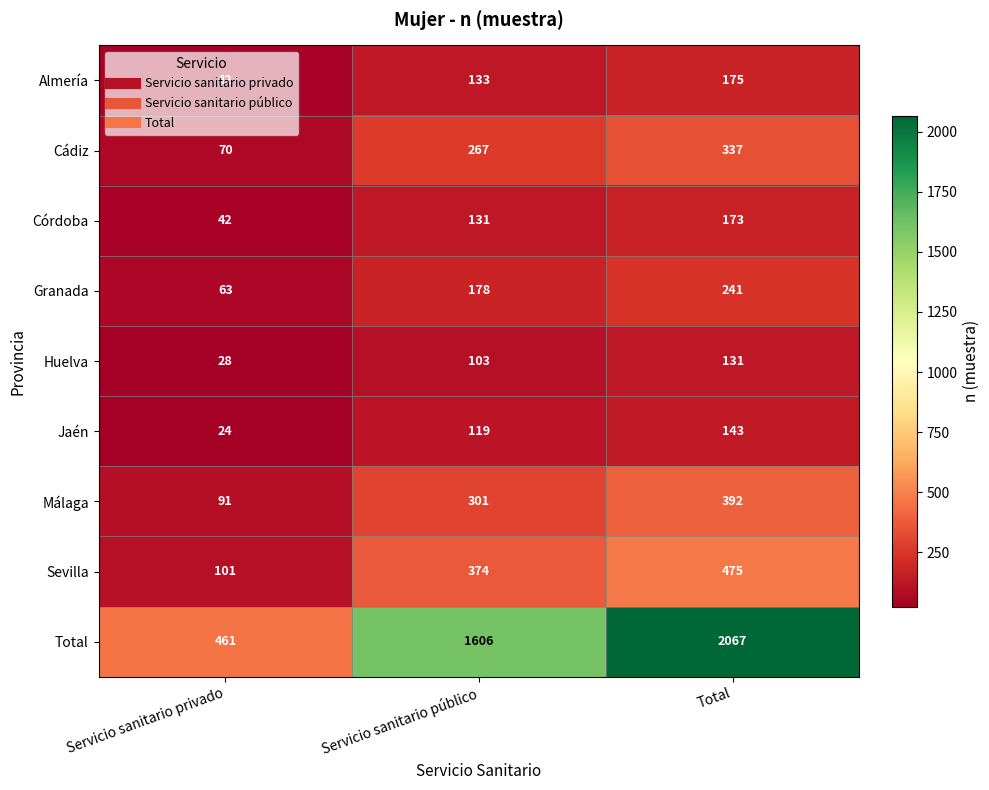

Which series has the largest total across all categories?

Total